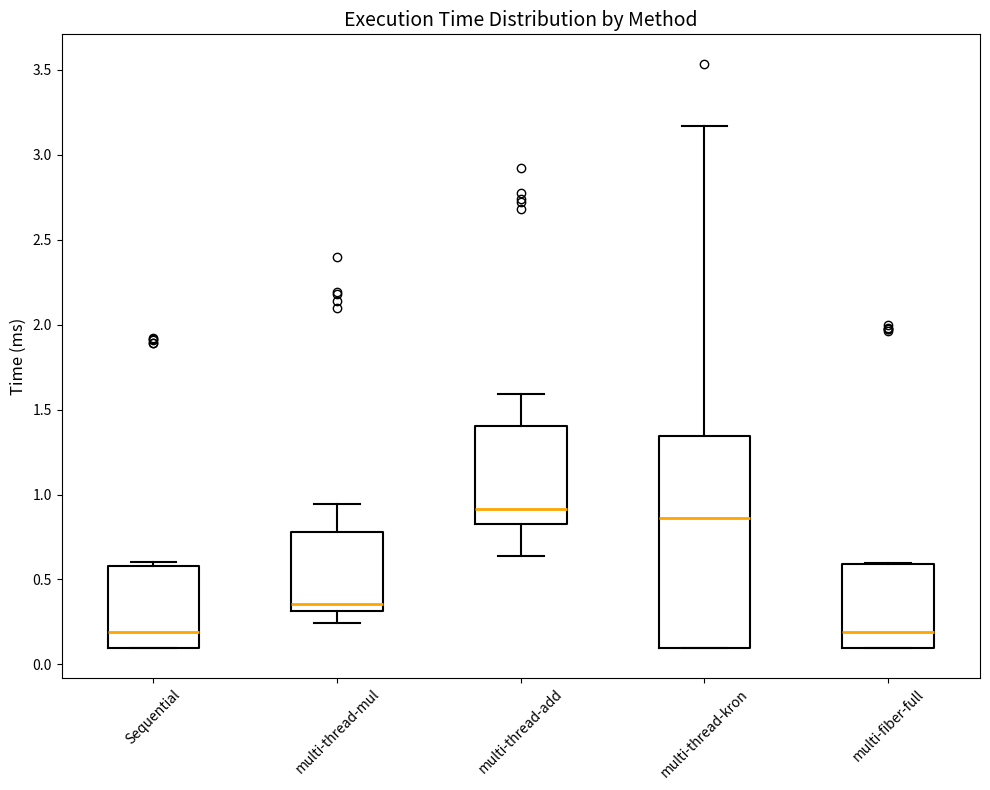

Where is the upper edge of the box for multi-thread-add on the y-axis? The values are not printed on the chart, so give them approximately, as read against the axis.

1.40